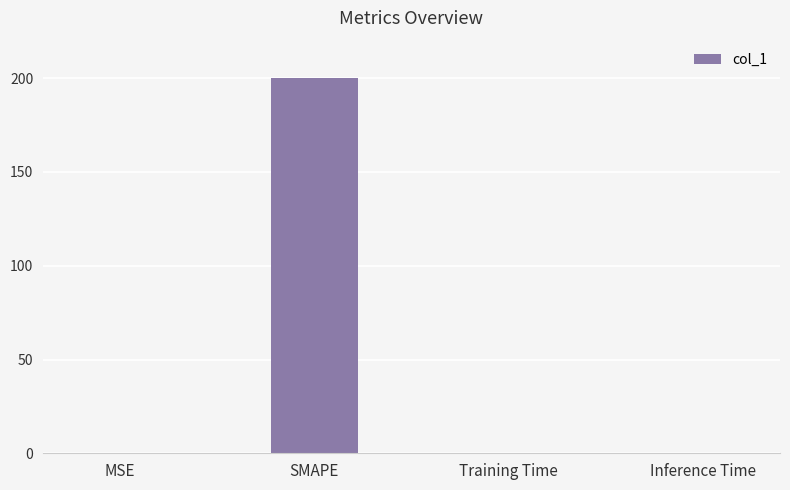

The chart shows a value of 0.0 at Training Time. True or false?

True